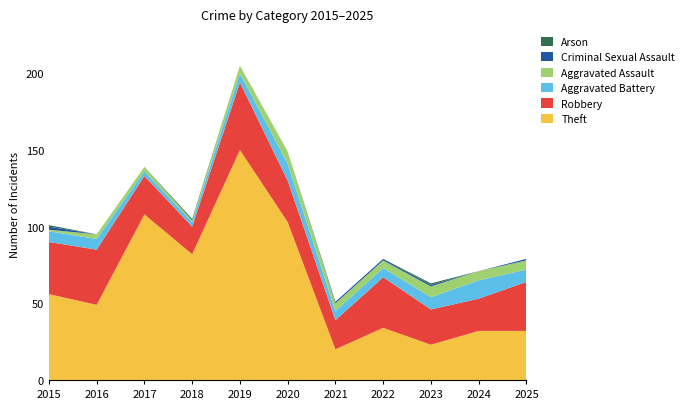

Reading right to left, what are all the values shown in this chart?

Theft: 2025=32	2024=32	2023=23	2022=34	2021=20	2020=103	2019=150	2018=82	2017=108	2016=49	2015=56
Robbery: 2025=32	2024=21	2023=23	2022=33	2021=19	2020=27	2019=44	2018=18	2017=25	2016=36	2015=34
Aggravated Battery: 2025=8	2024=12	2023=8	2022=6	2021=6	2020=11	2019=6	2018=3	2017=3	2016=7	2015=7
Aggravated Assault: 2025=6	2024=6	2023=7	2022=5	2021=5	2020=8	2019=5	2018=1	2017=3	2016=3	2015=1
Criminal Sexual Assault: 2025=1	2024=0	2023=1	2022=1	2021=1	2020=0	2019=0	2018=0	2017=0	2016=0	2015=2
Arson: 2025=0	2024=0	2023=1	2022=0	2021=0	2020=0	2019=0	2018=1	2017=0	2016=0	2015=1